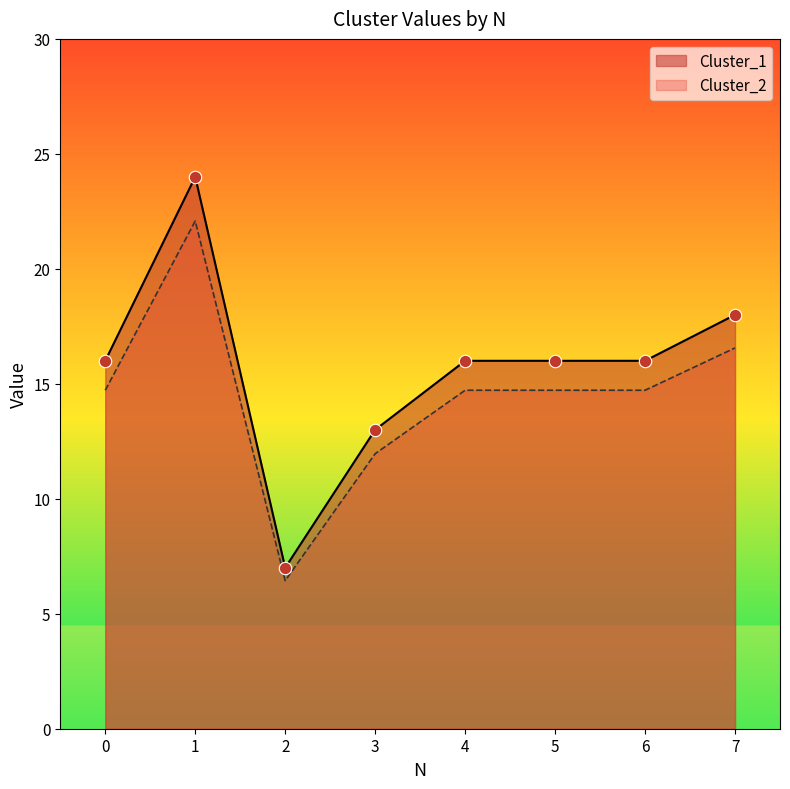

Which series contains the highest Y value?

Cluster_1